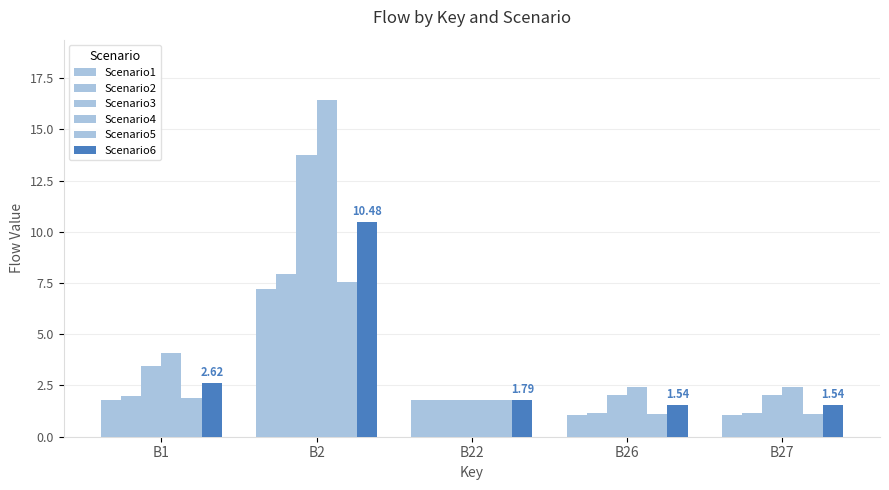

What is the maximum value shown in the chart?

16.4